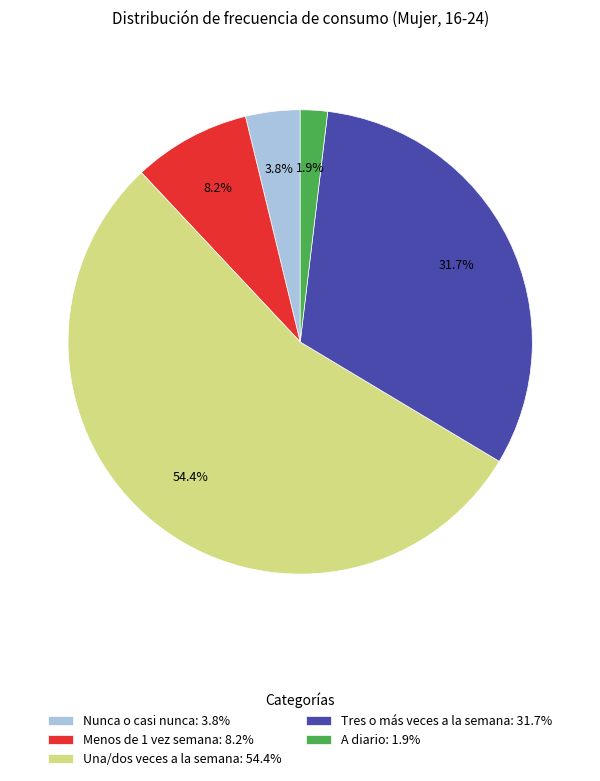

Is there a majority slice in this chart?

Yes